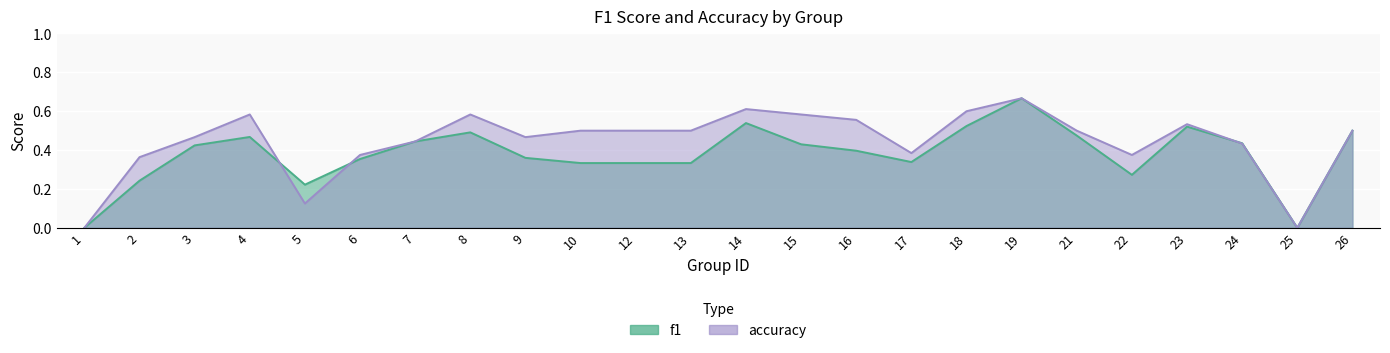

List the labels in order of accuracy value, largest first.

19, 14, 18, 4, 8, 15, 16, 23, 10, 12, 13, 21, 26, 3, 9, 7, 24, 17, 6, 22, 2, 5, 1, 25